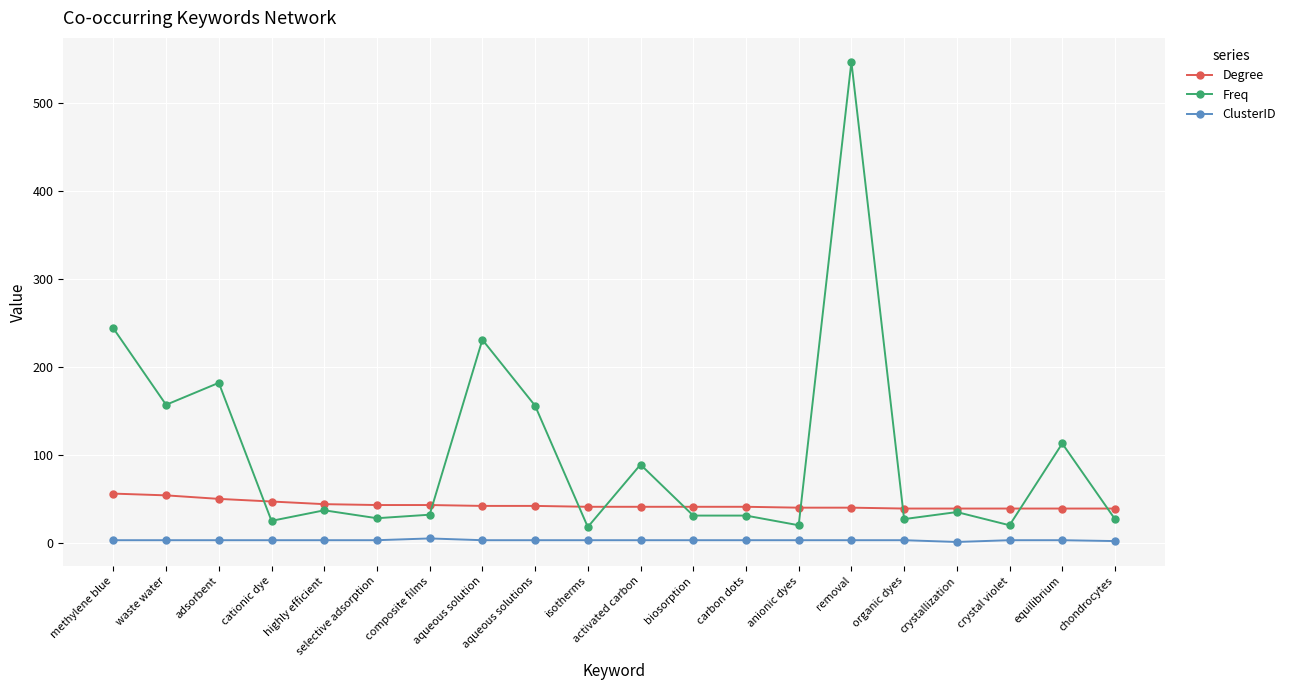

What is the value of the Freq point at the 17th from the left?

35